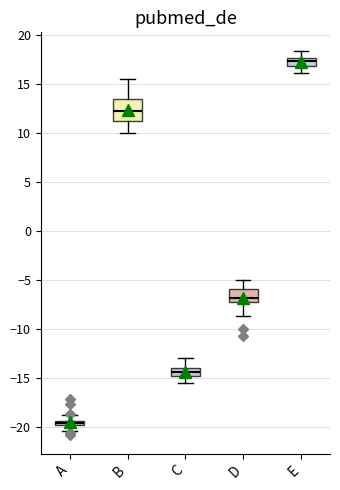

Where is the lower edge of the box for B on the y-axis? The values are not printed on the chart, so give them approximately, as read against the axis.

11.0